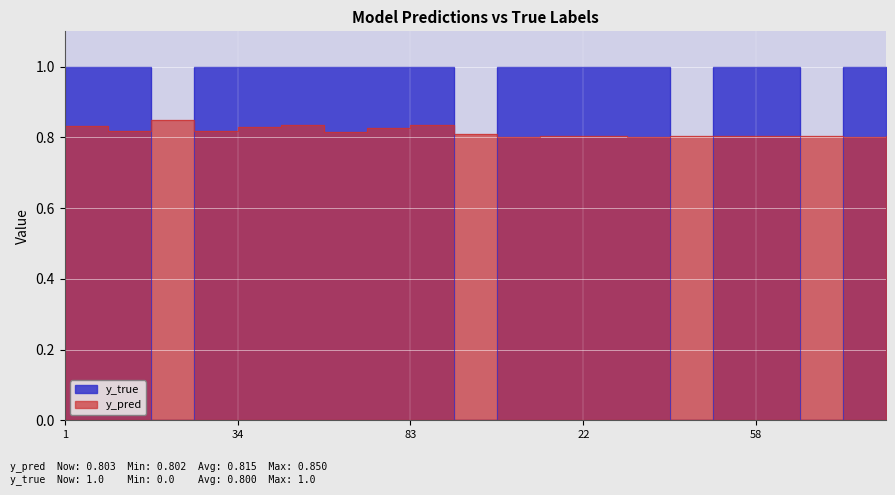

What is the sum of all y_pred values?

16.3